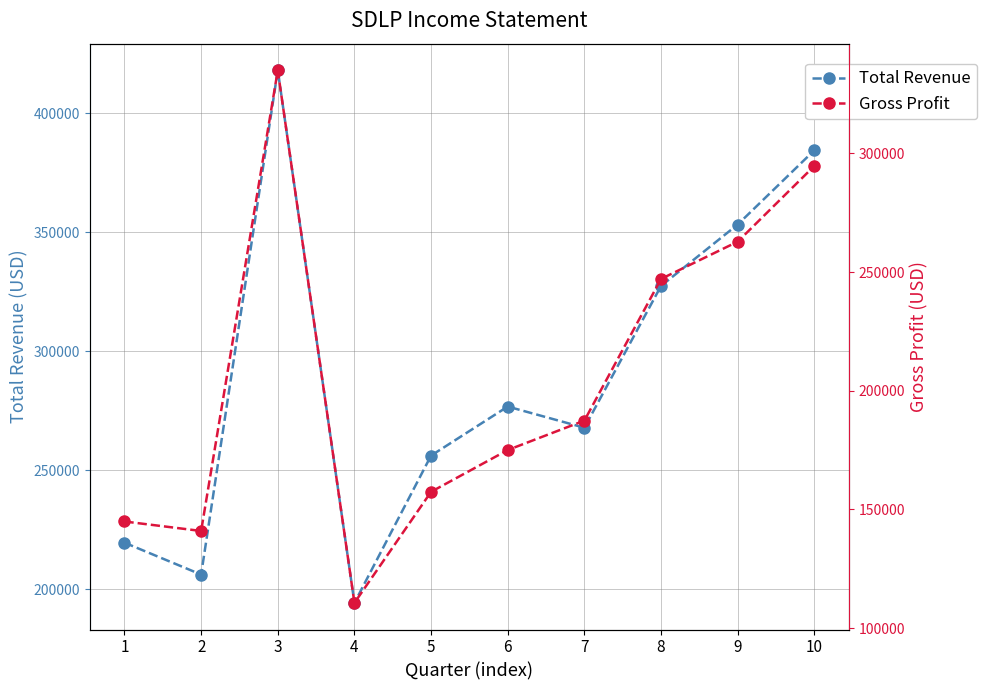

How many categories are shown in the chart?

10